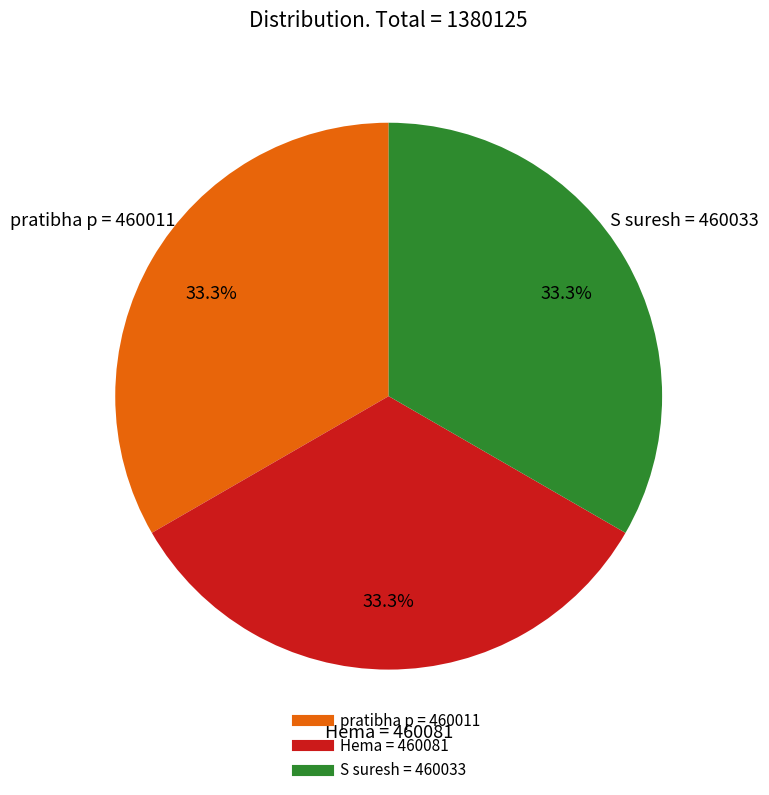

Does S suresh account for over 50% of the chart?

No